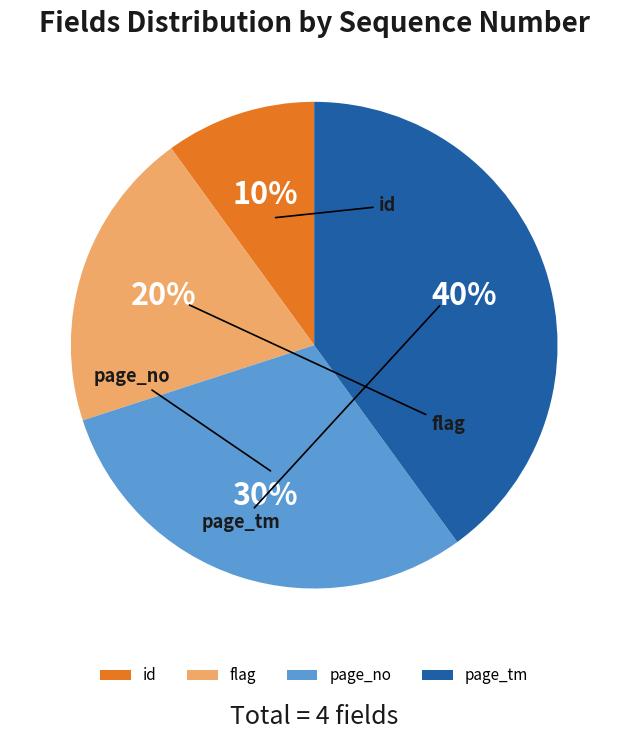

Which category has the biggest portion of the pie?

page_tm